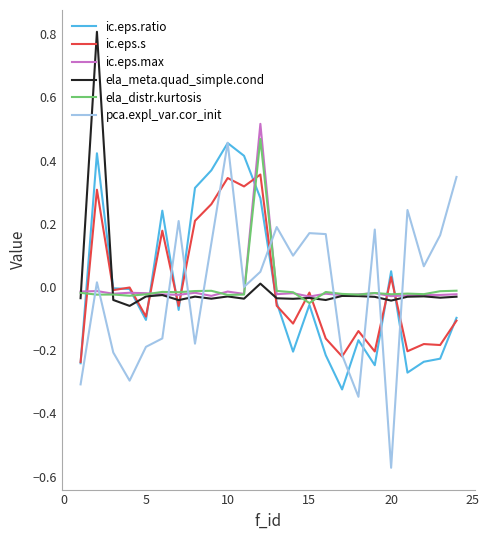

True or false: pca.expl_var.cor_init and ela_distr.kurtosis intersect in this chart.

True